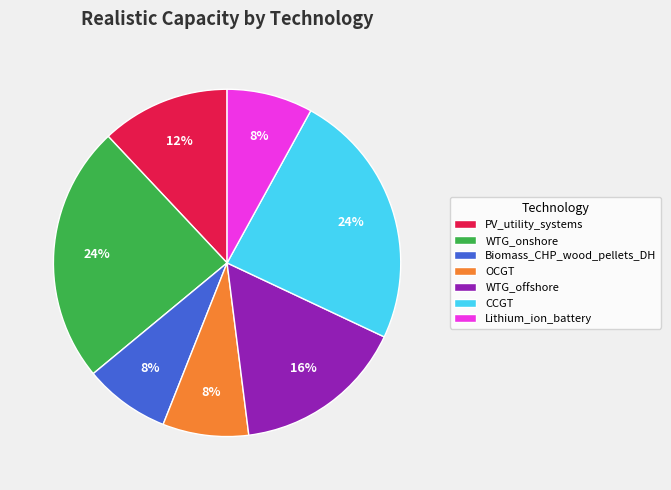

Is CCGT the majority of the pie?

No